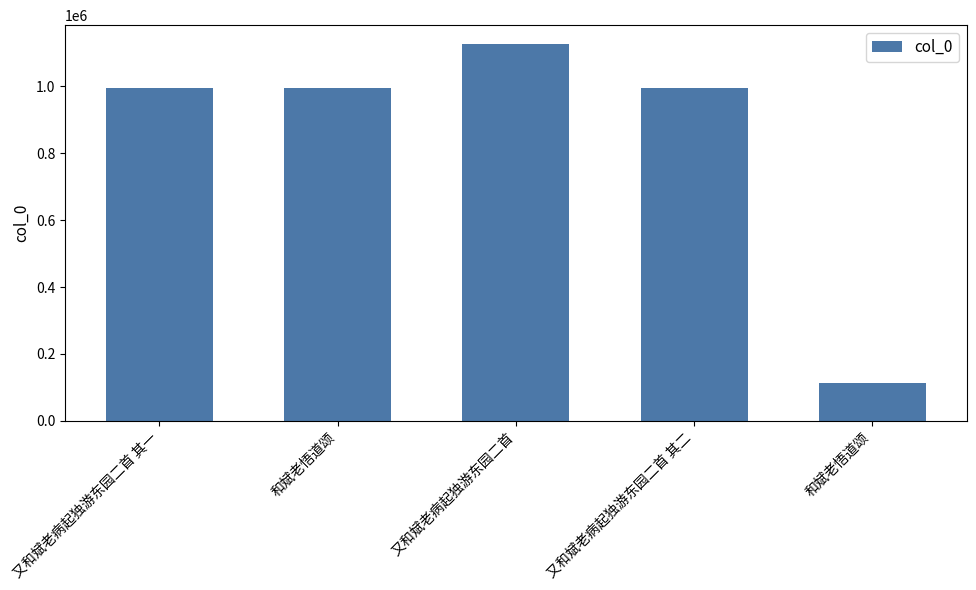

Are the bars horizontal?

No